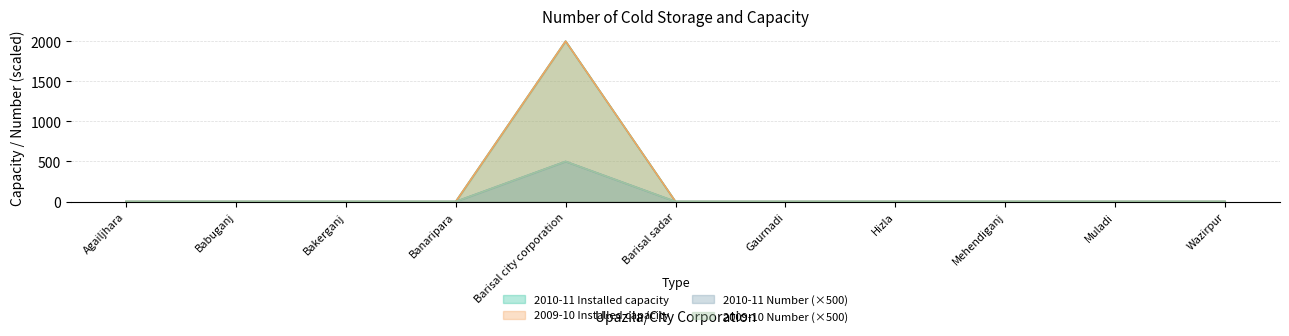

At which category is the sum across all series the highest?

Barisal city corporation